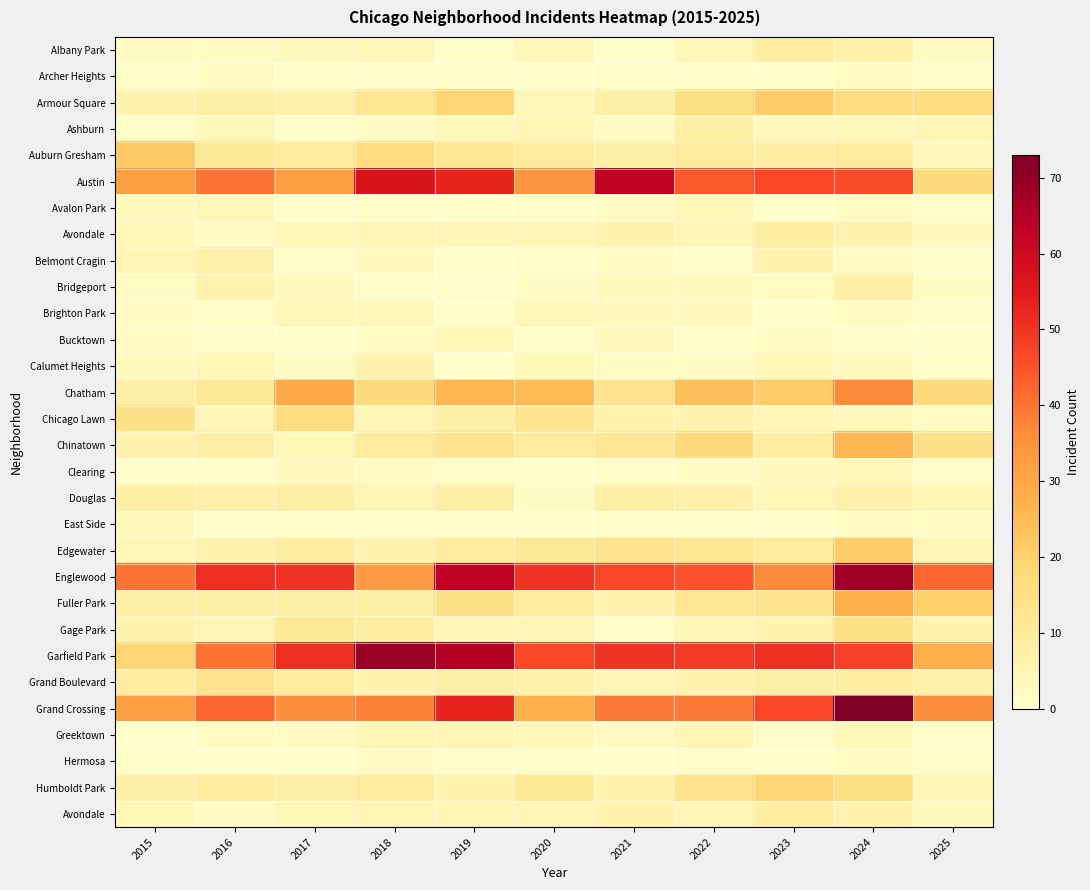

How many series are shown in this chart?

30